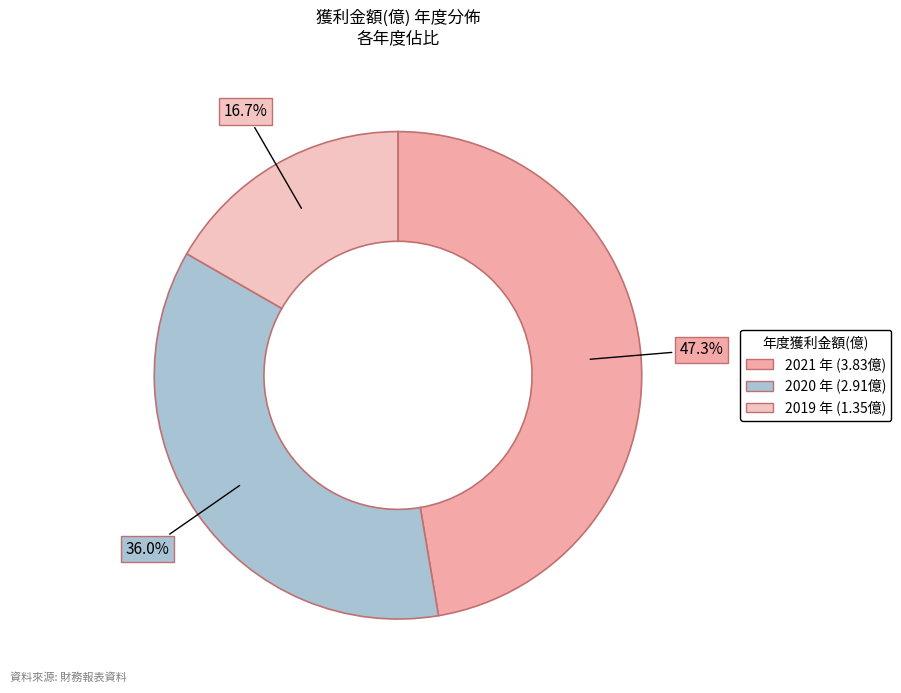

The 2021 slice represents 61% of the pie. True or false?

False